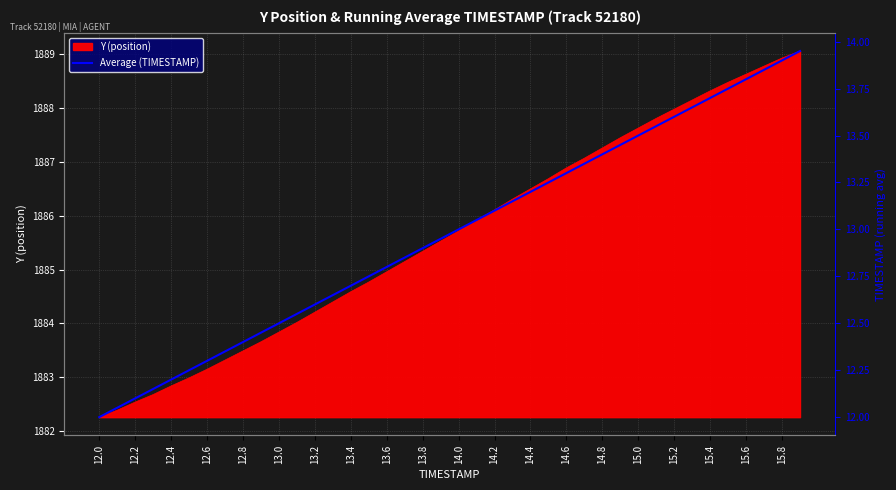

Is it true that Y (position) equals 1886.5 at 14.4?

True